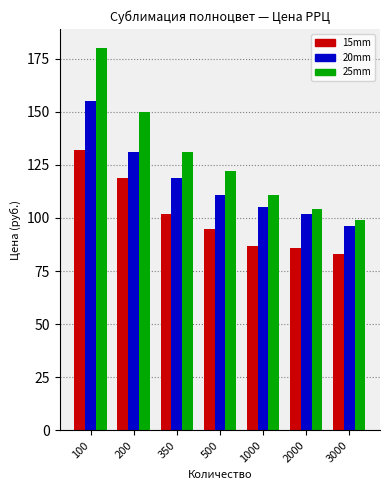

At which category is the sum across all series the highest?

100